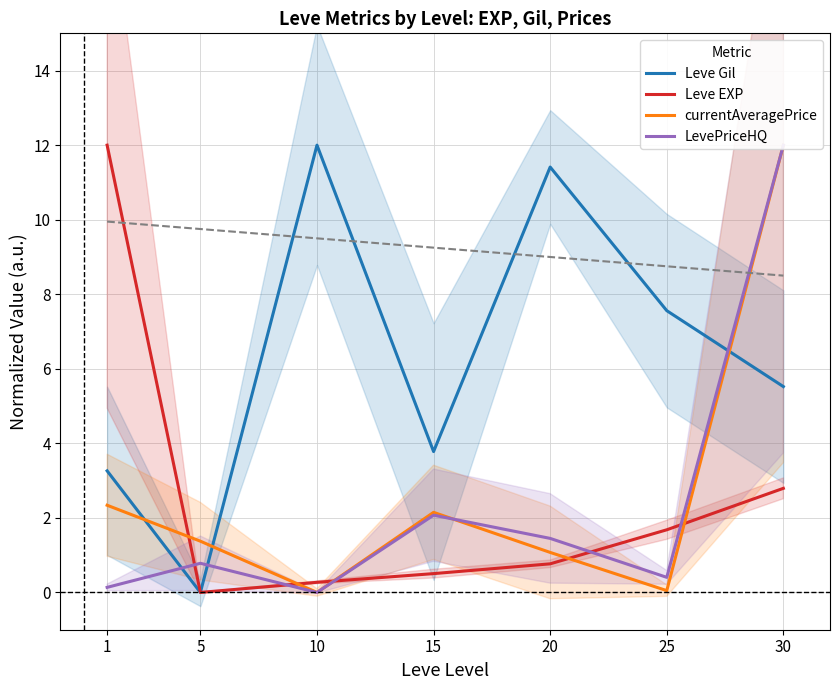

Which series ends up on top after the final intersection of currentAveragePrice and Leve EXP?

currentAveragePrice